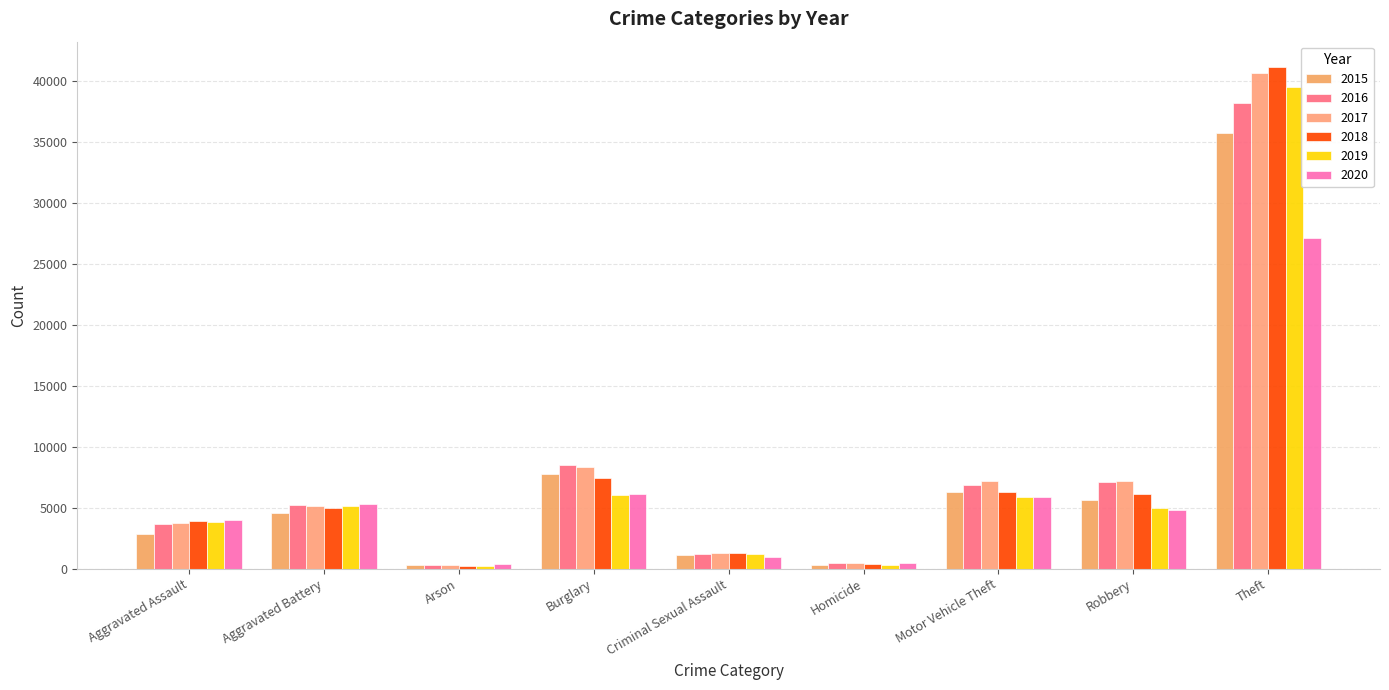

What position from the left is Motor Vehicle Theft?

7